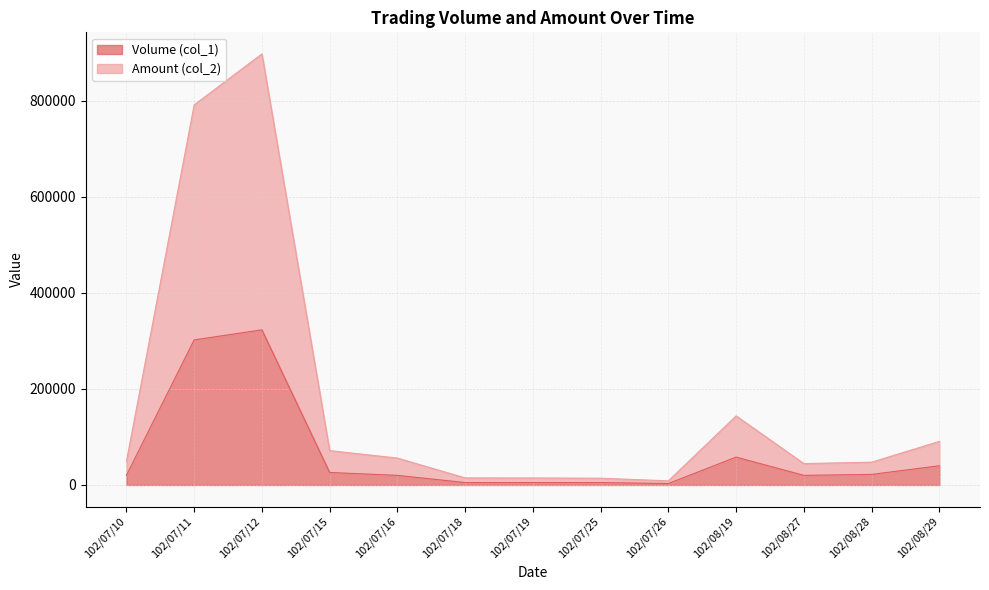

The value of Volume (col_1) at 102/07/25 is 8410. True or false?

False